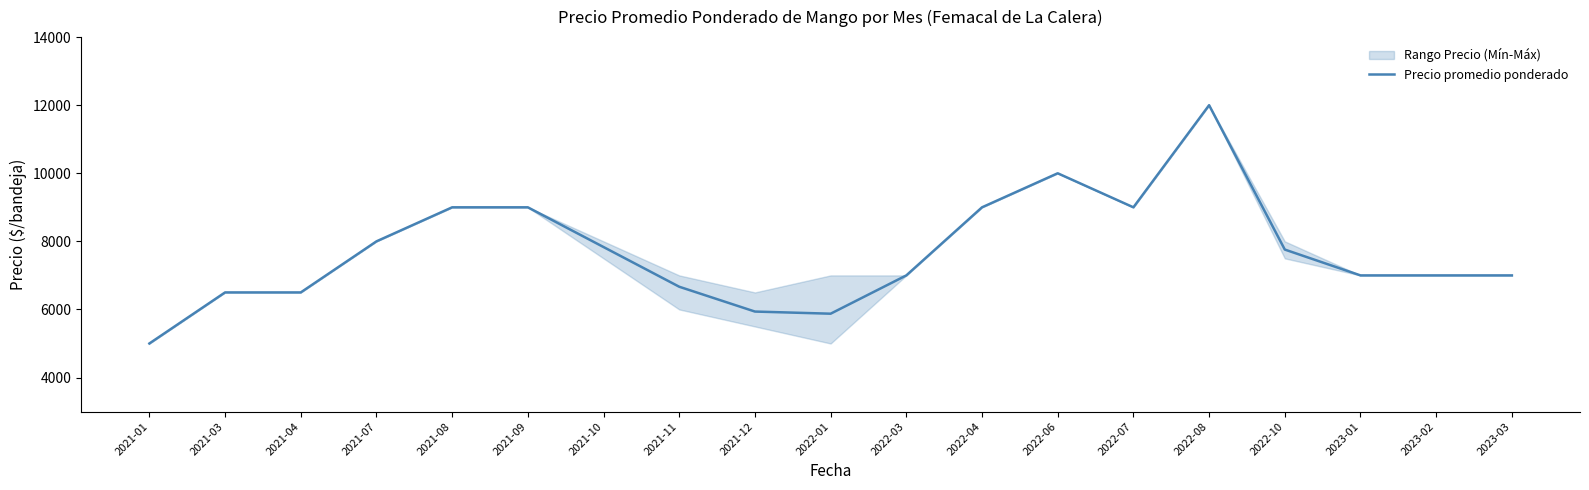

Which label corresponds to the largest value in the chart?

2022-08